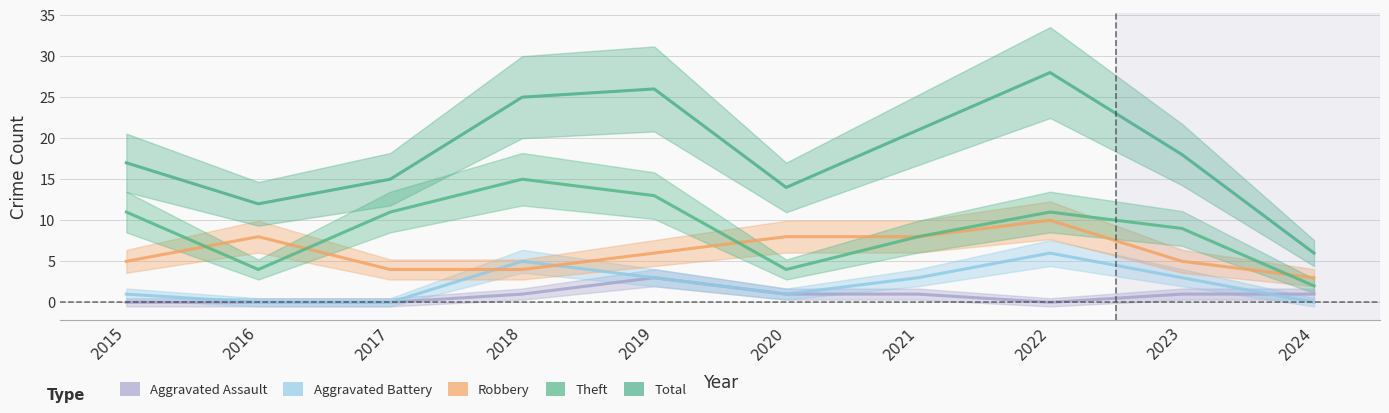

Which series has the largest total across all categories?

Total